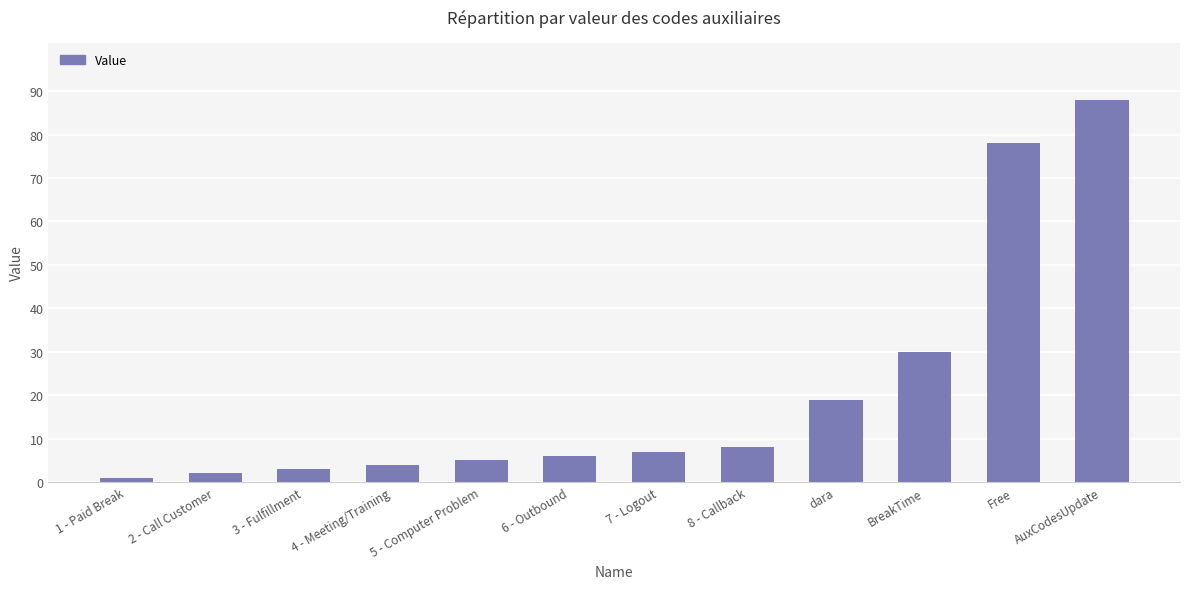

How many data points does each series have?

12